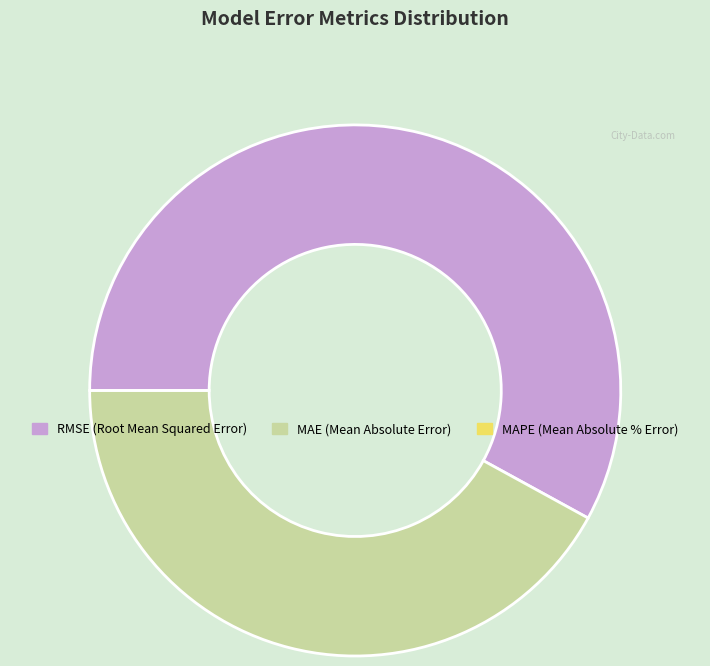

Which slice represents more than half of the pie?

RMSE (Root Mean Squared Error)